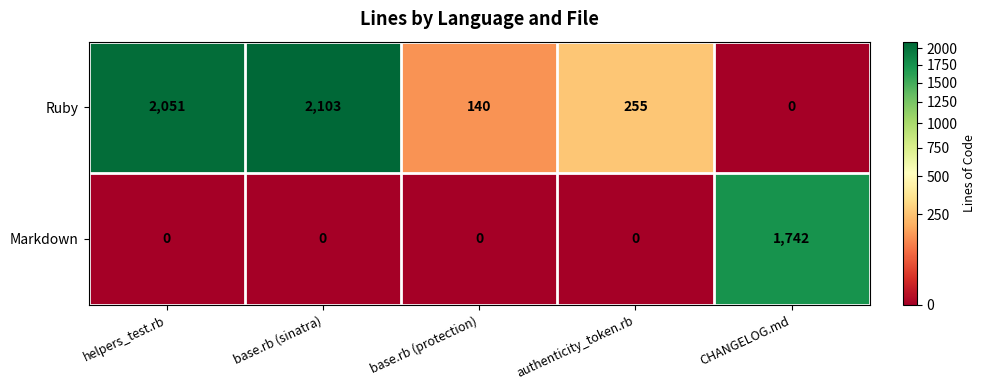

How many series are shown in this chart?

2